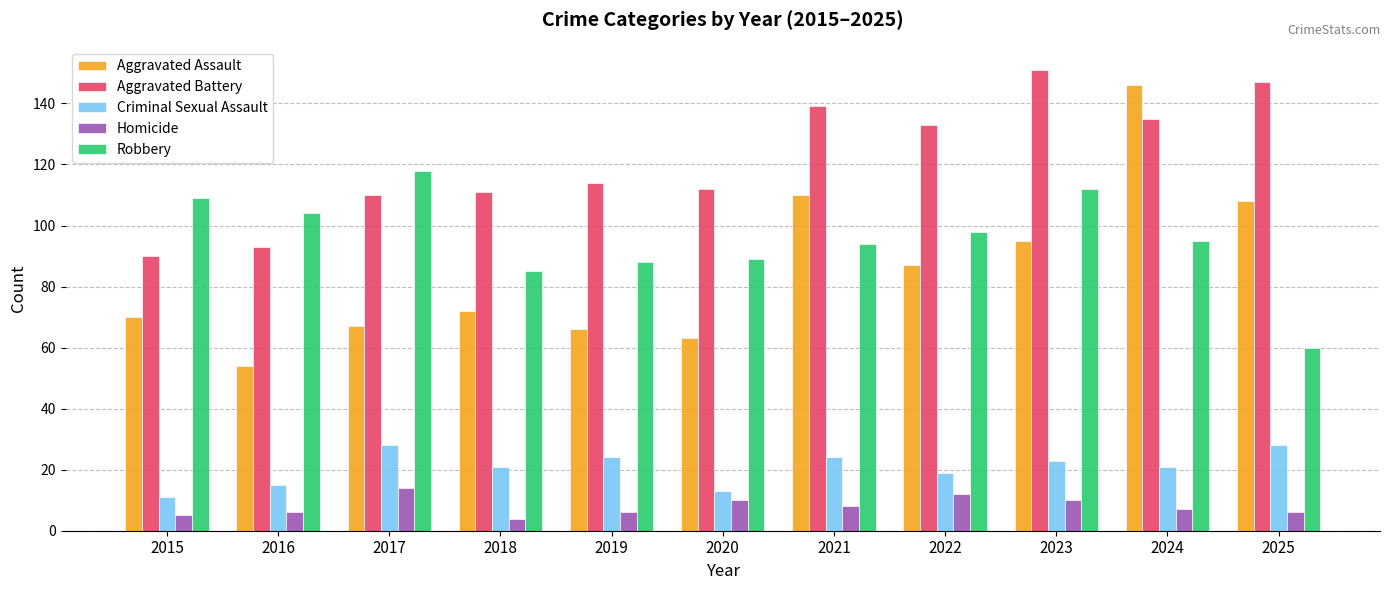

The value of Aggravated Assault at 2019 is 44. True or false?

False